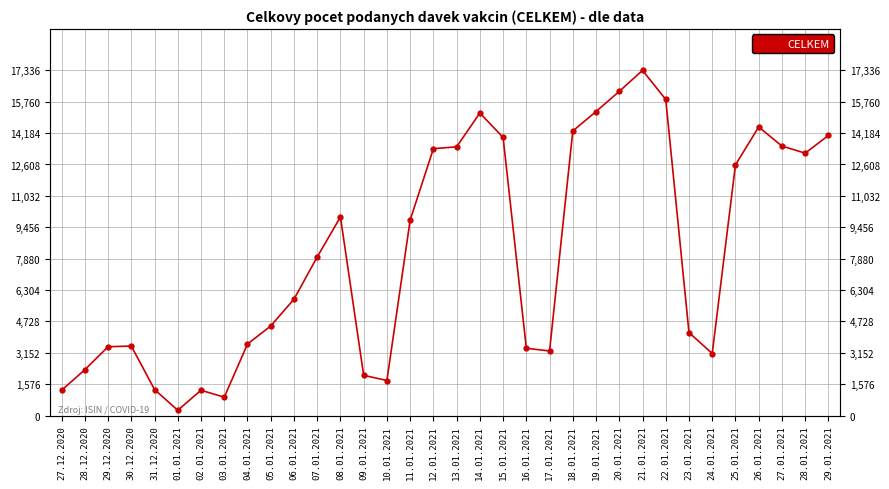

What is the label of the 20th point from the right?

10.01.2021